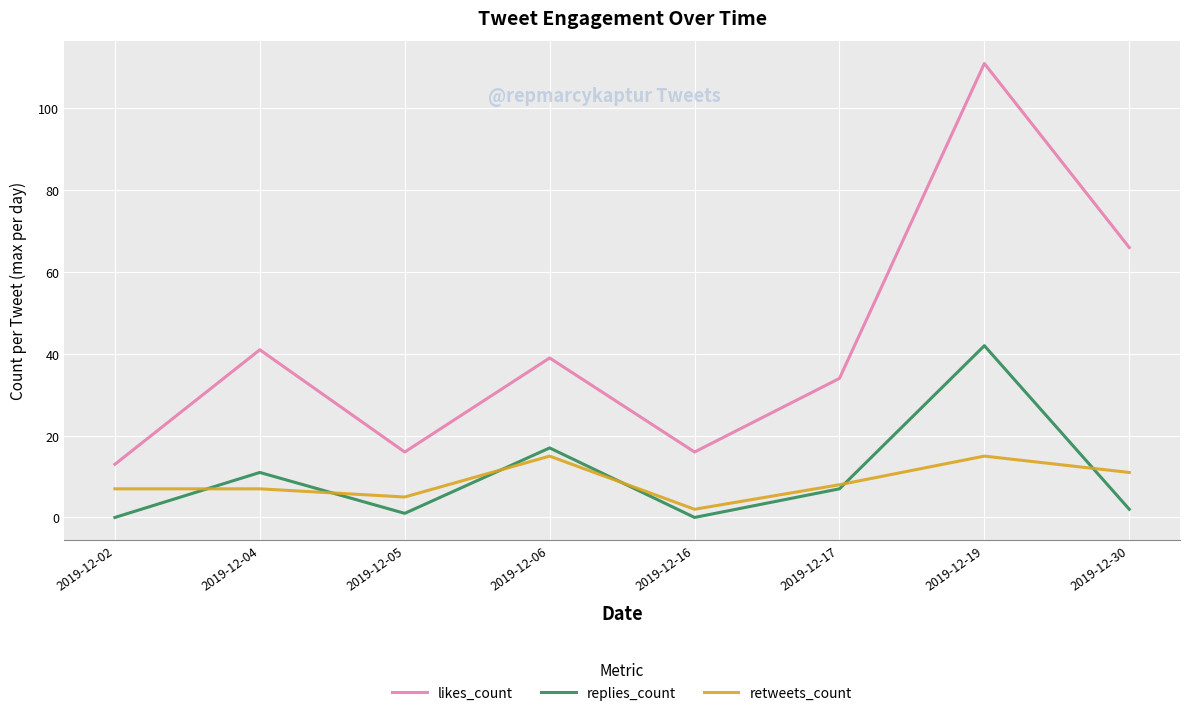

At which label is replies_count closest to 21?

2019-12-06